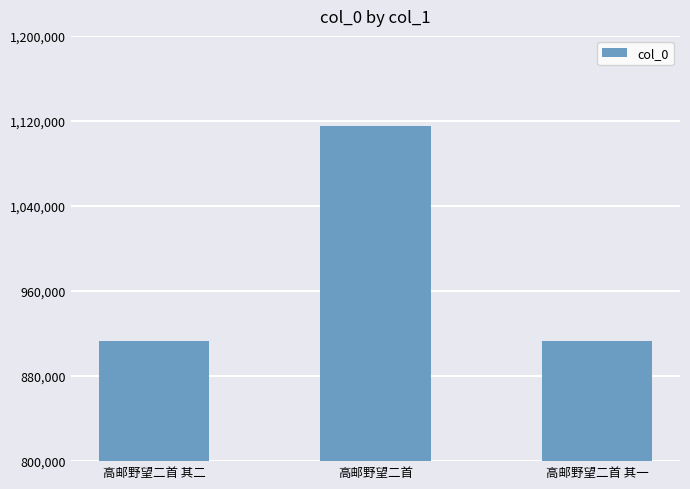

What is the sum of all values?

2942362